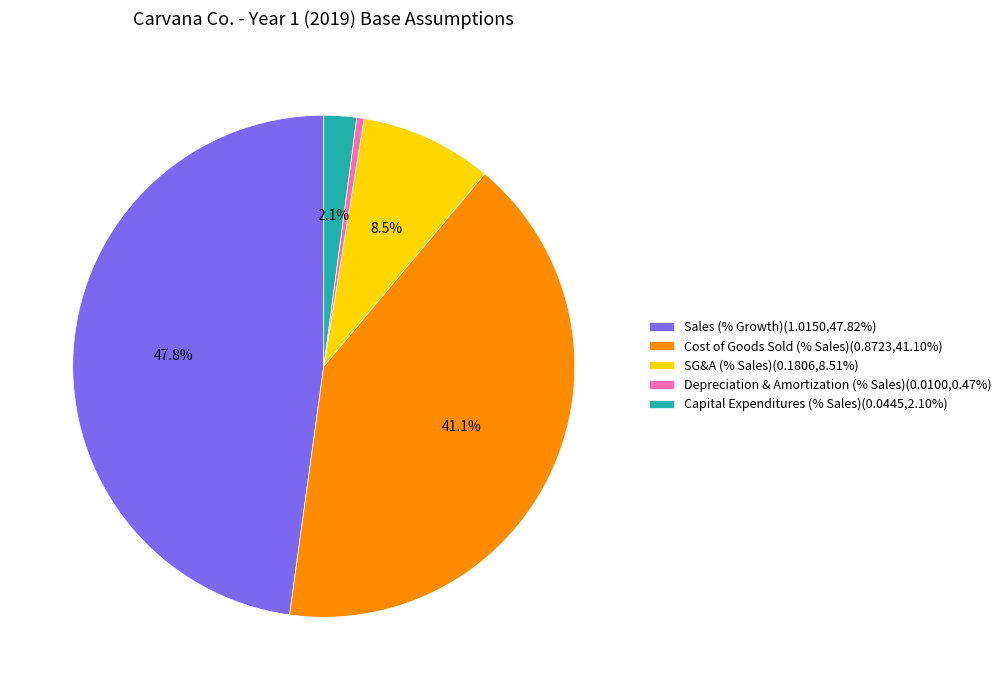

Approximately how many times larger is the value at Cost of Goods Sold (% Sales) compared to Sales (% Growth)?

0.9